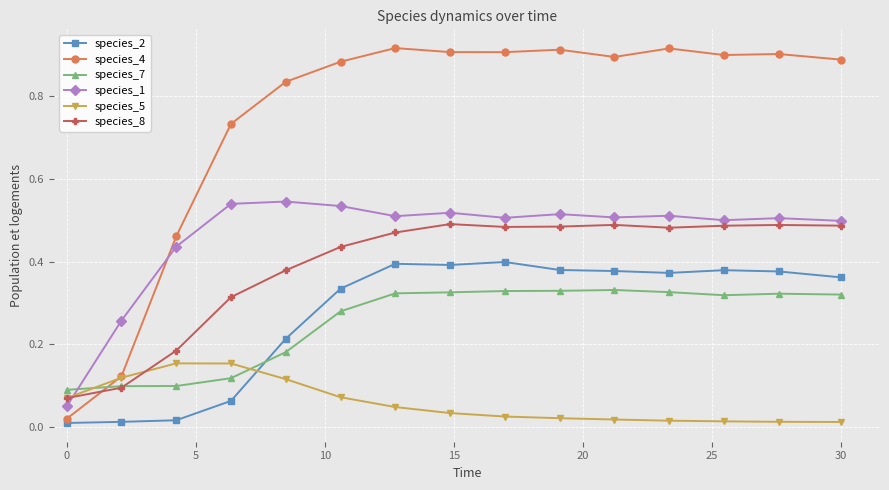

True or false: species_8 has more than 0 points higher than both neighbors.

True